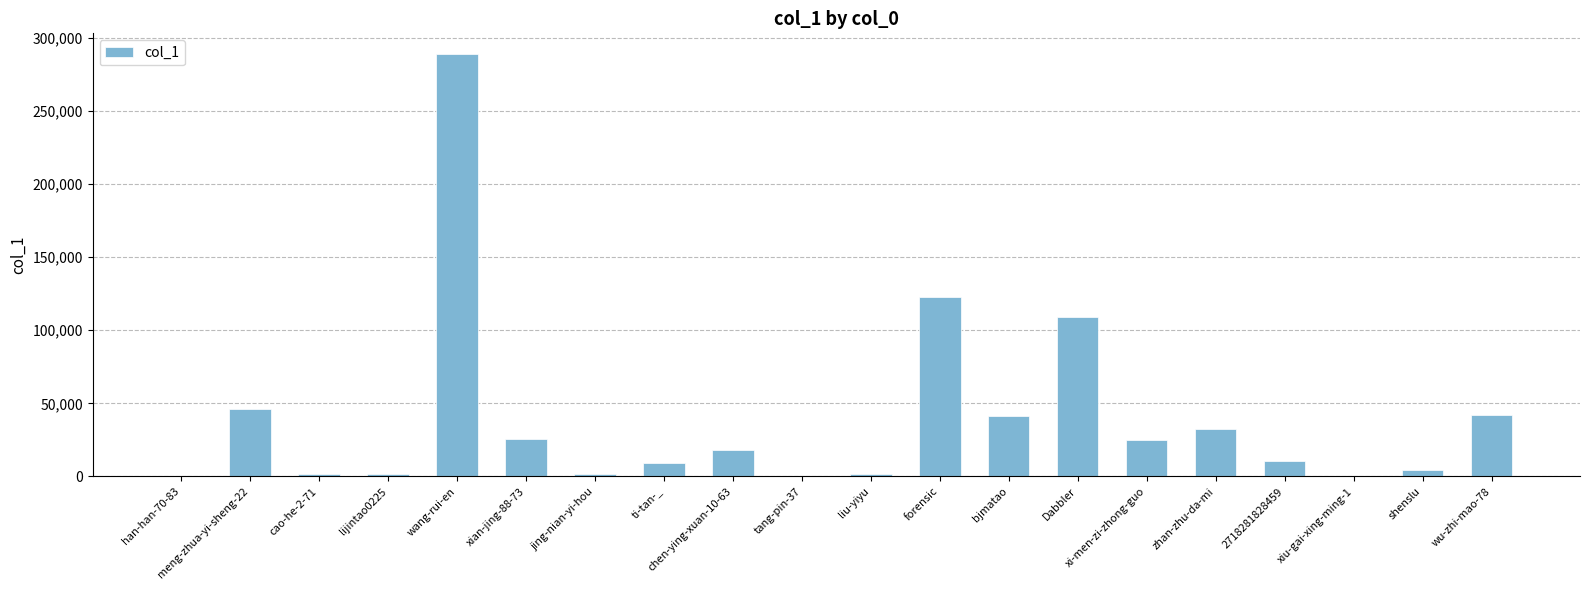

How many data points does each series have?

20